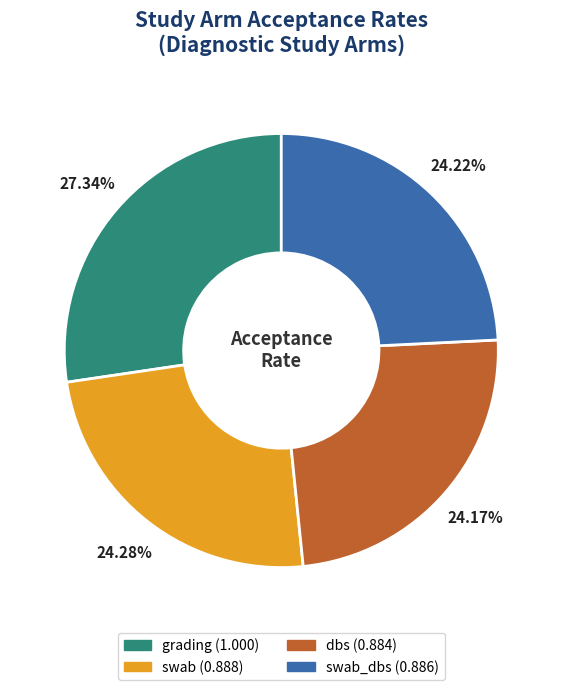

To the nearest percent, what is the average slice percentage?

25%